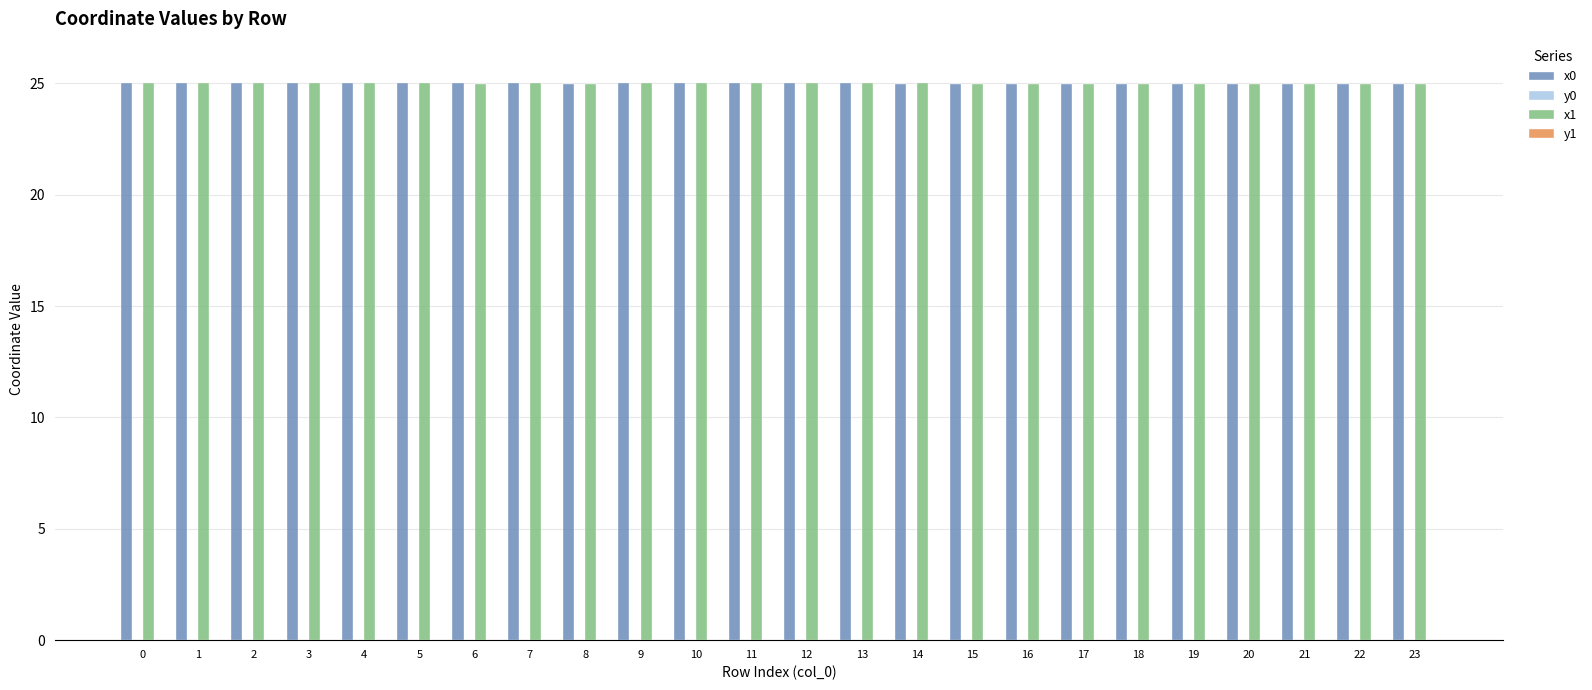

The x1 series shows 12.9 at 23. True or false?

False